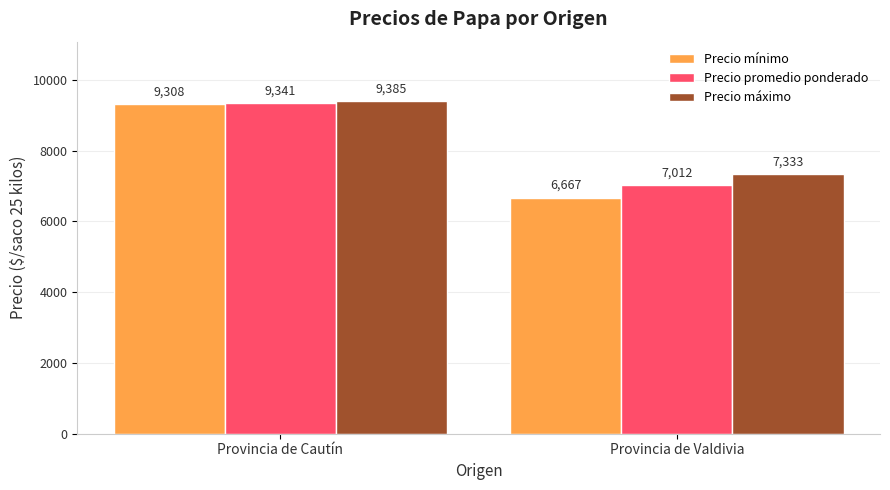

The value of Precio promedio ponderado at Provincia de Cautín is 9341. True or false?

True